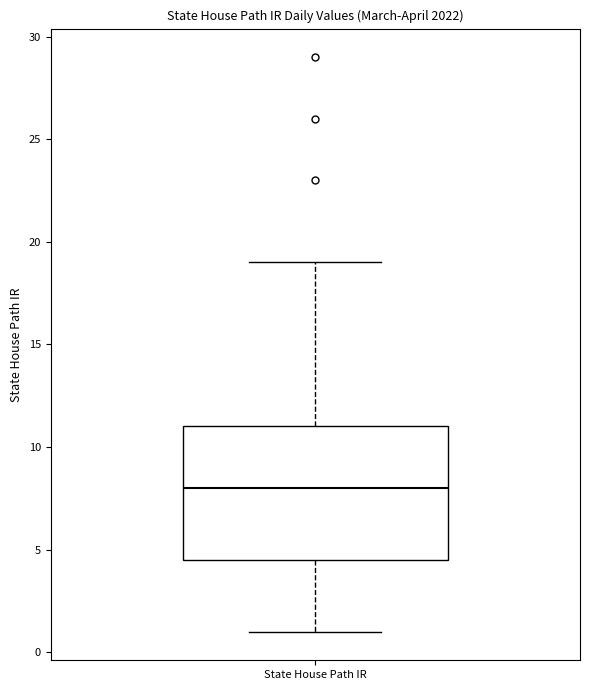

Where does the median line of the box for State House Path IR sit on the y-axis? The values are not printed on the chart, so give them approximately, as read against the axis.

8.0